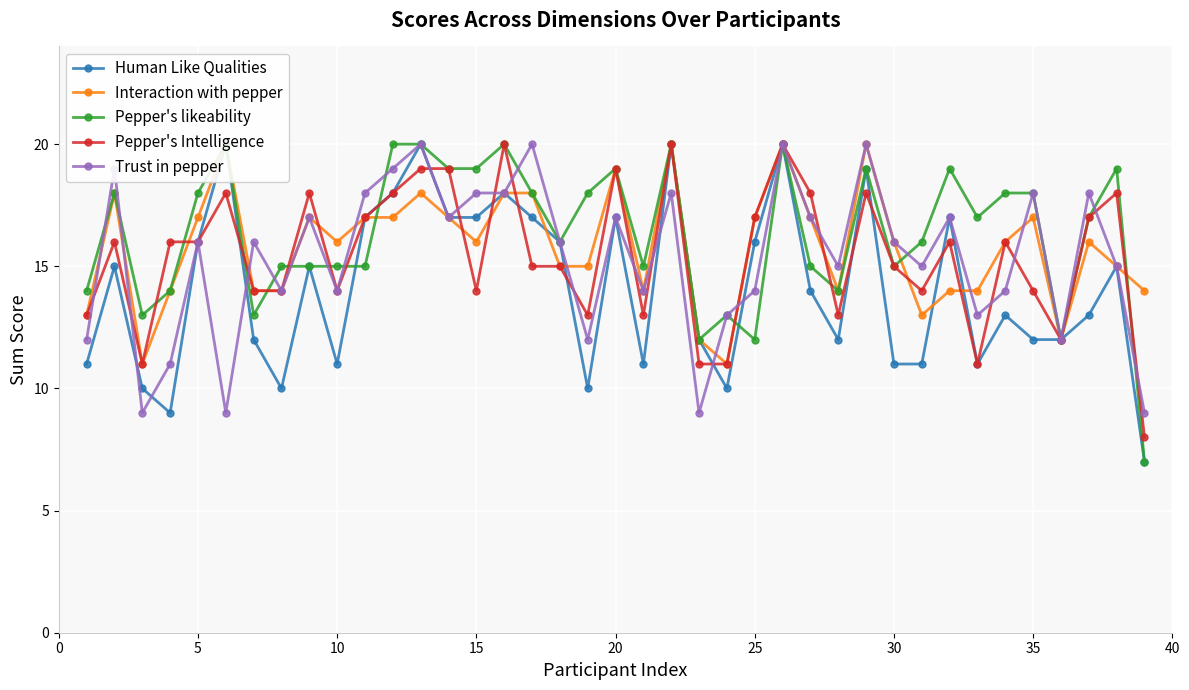

What is the highest value of the Interaction with pepper series?

20